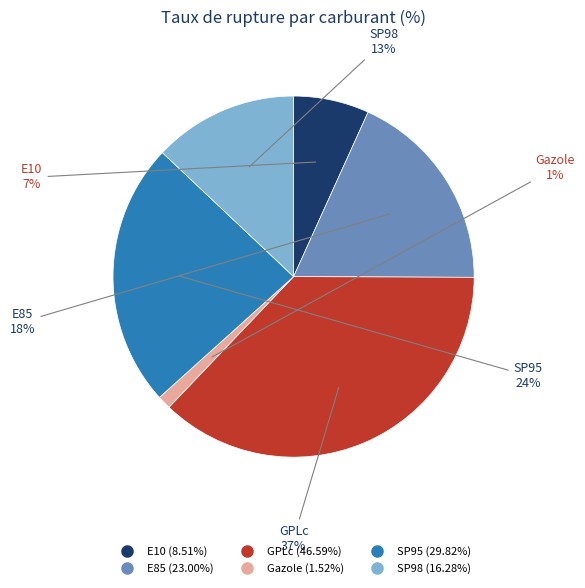

To the nearest percent, what portion does E85 represent?

18%